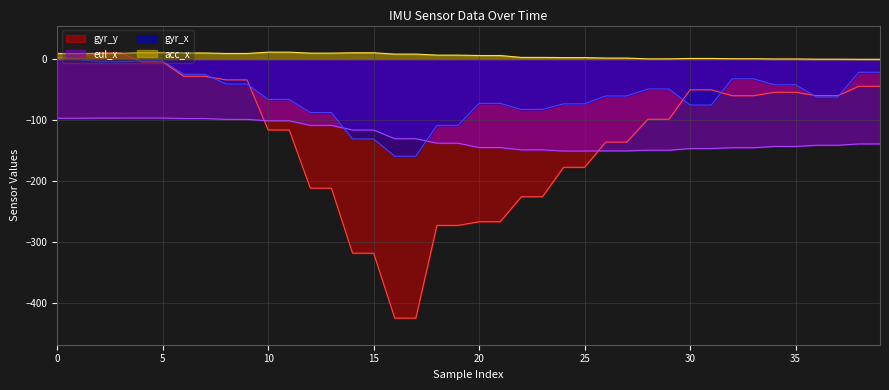

After their last crossing, which series has the higher values: acc_x or gyr_y?

acc_x